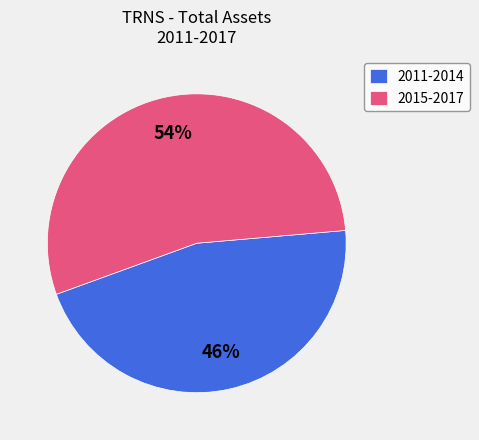

Is there a majority slice in this chart?

Yes